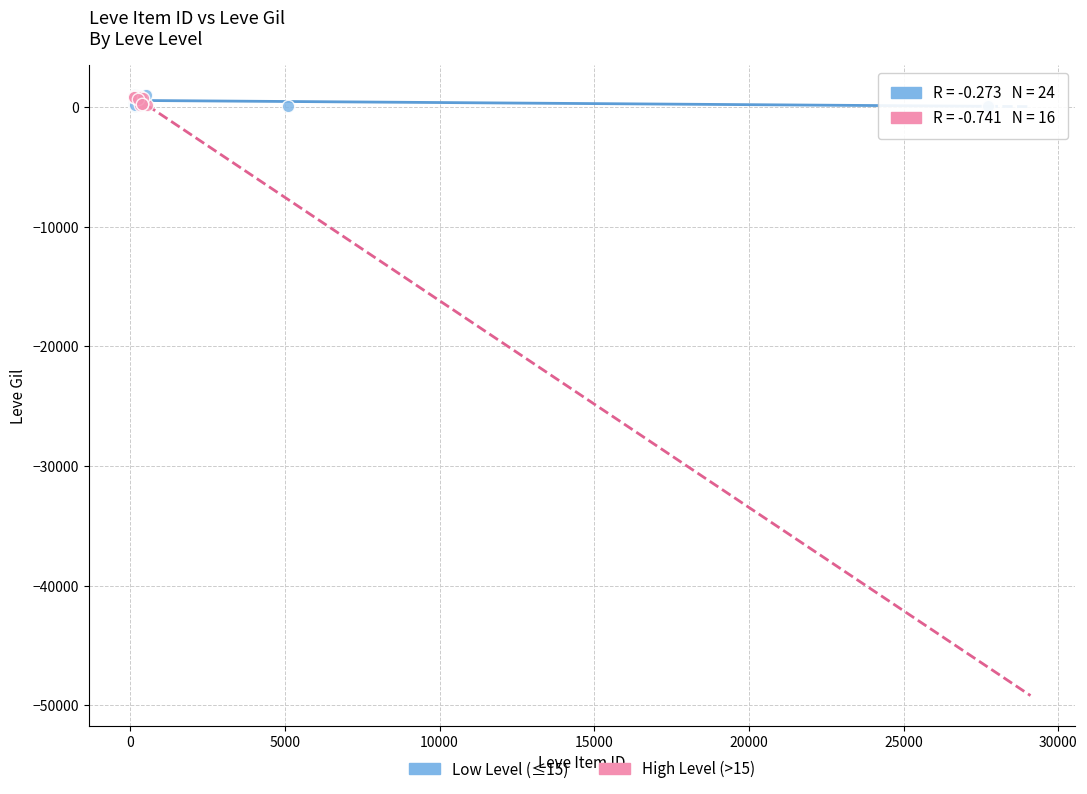

Which series has the widest spread of Y values?

Low Level (≤15)